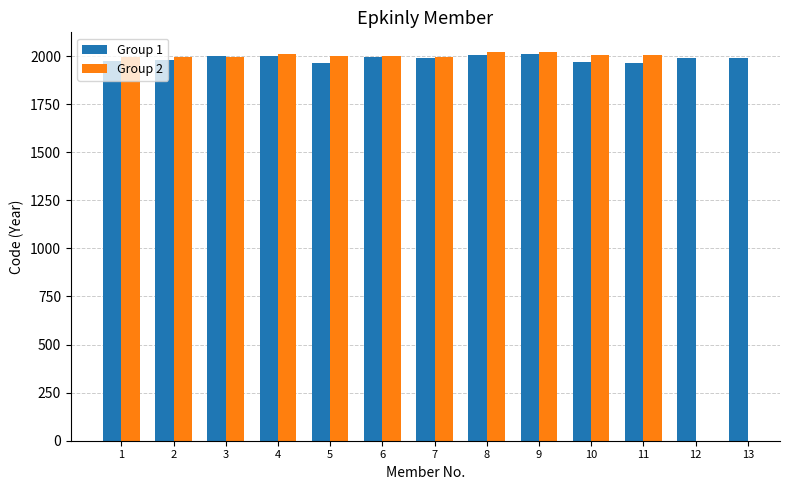

What is the sum of the Group 1 values at 3 and 6?

3994